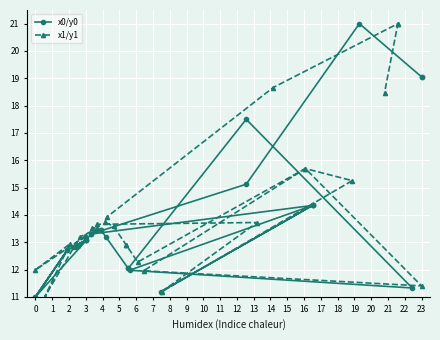

Where is the first local minimum for x0/y0?

3